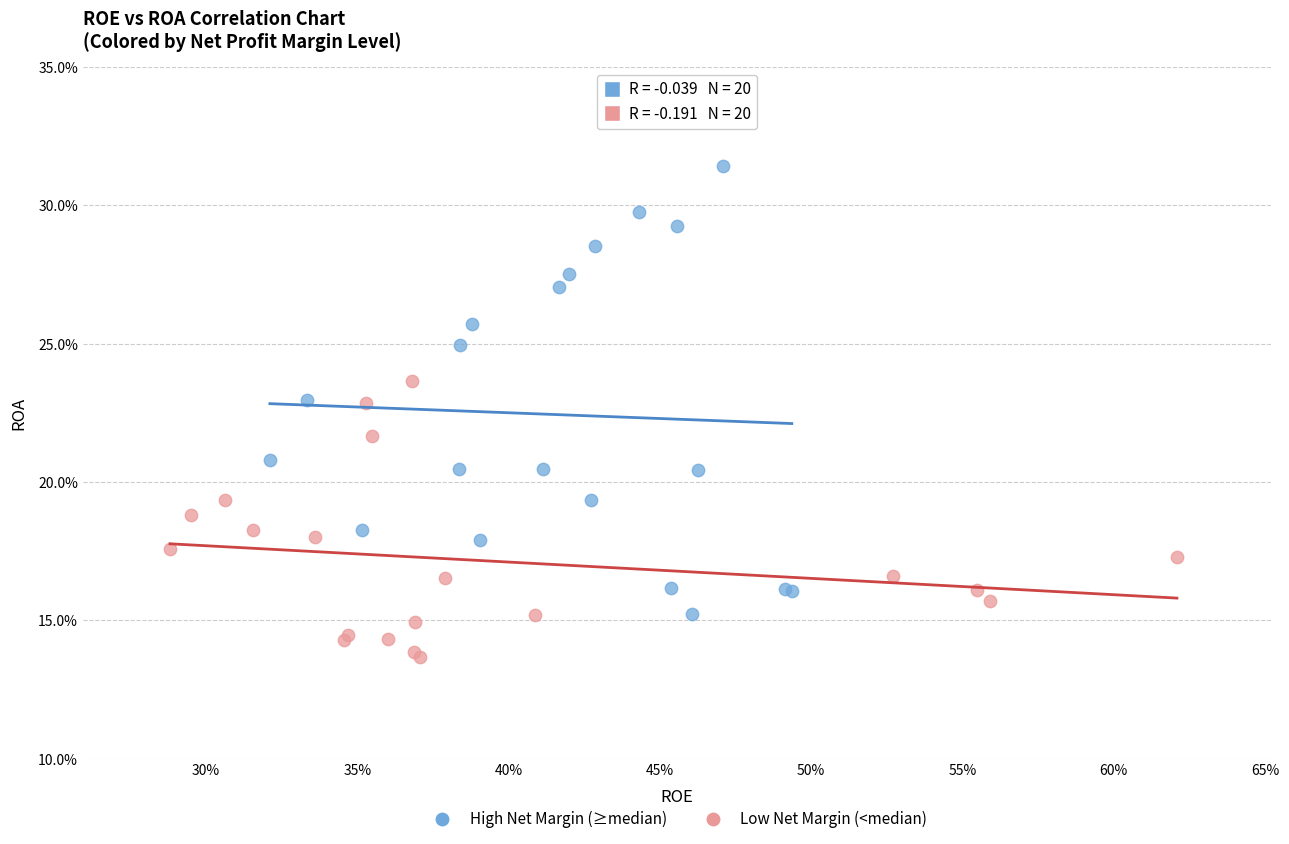

Which series contains the highest Y value?

High Net Margin (≥median)